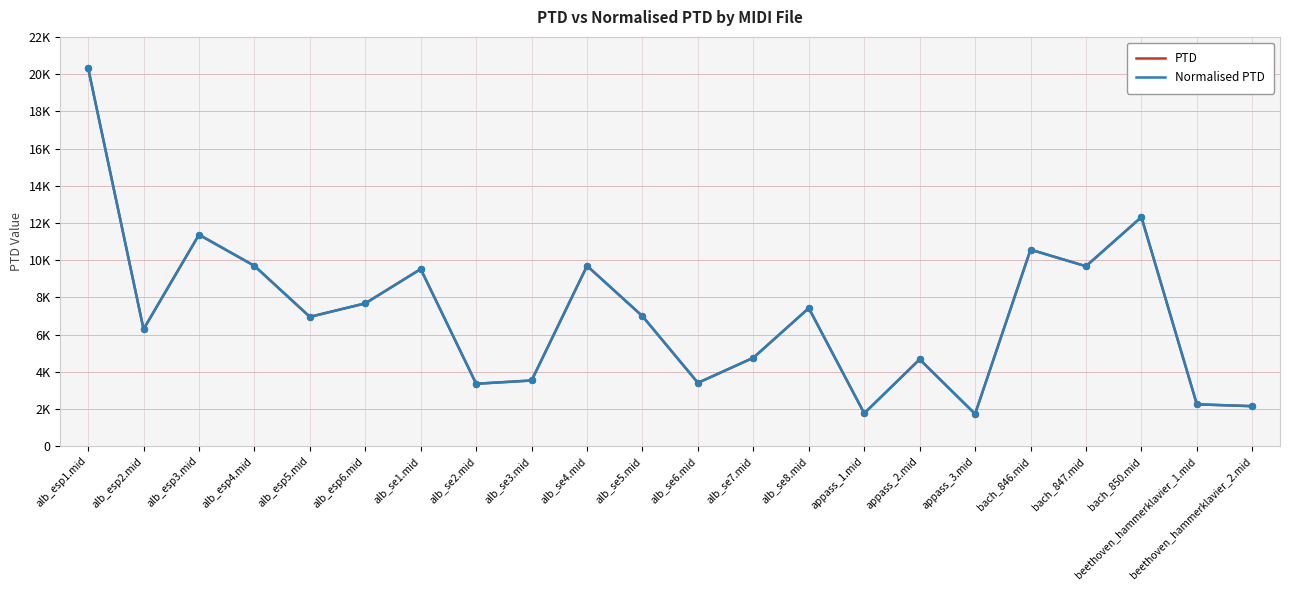

What is the total value across all series at beethoven_hammerklavier_2.mid?

4300.3